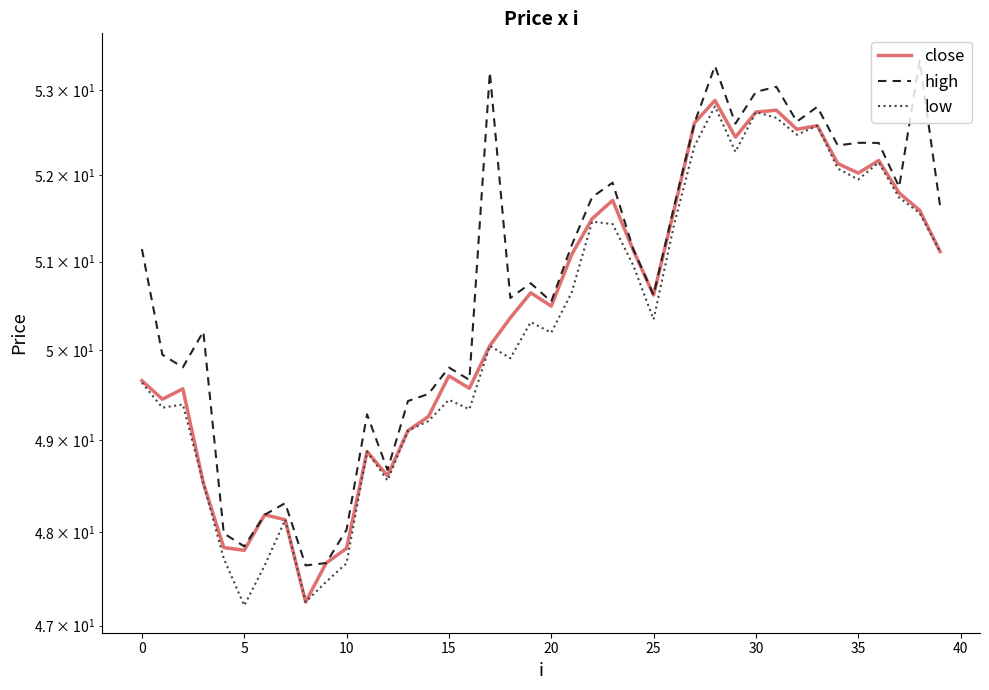

True or false: high has a value of 50.6 at 25.

True